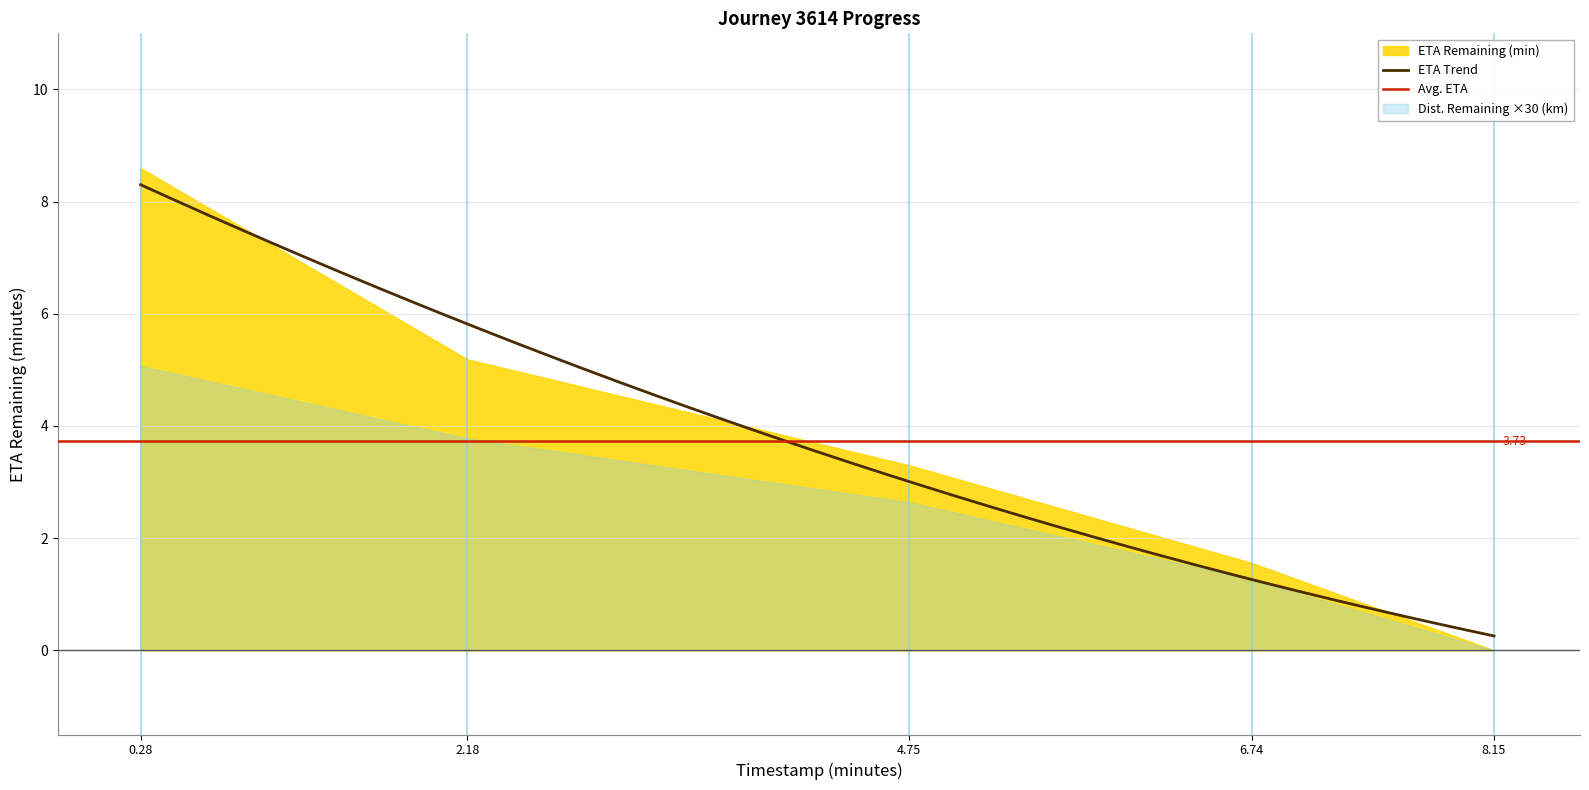

Reading left to right, extract all data points from this chart.

distance_remaining_km: 0.28=0.2	2.18=0.1	4.75=0.1	6.74=0.0	8.15=0.0
eta_remaining_minutes: 0.28=8.6	2.18=5.2	4.75=3.3	6.74=1.6	8.15=0.0